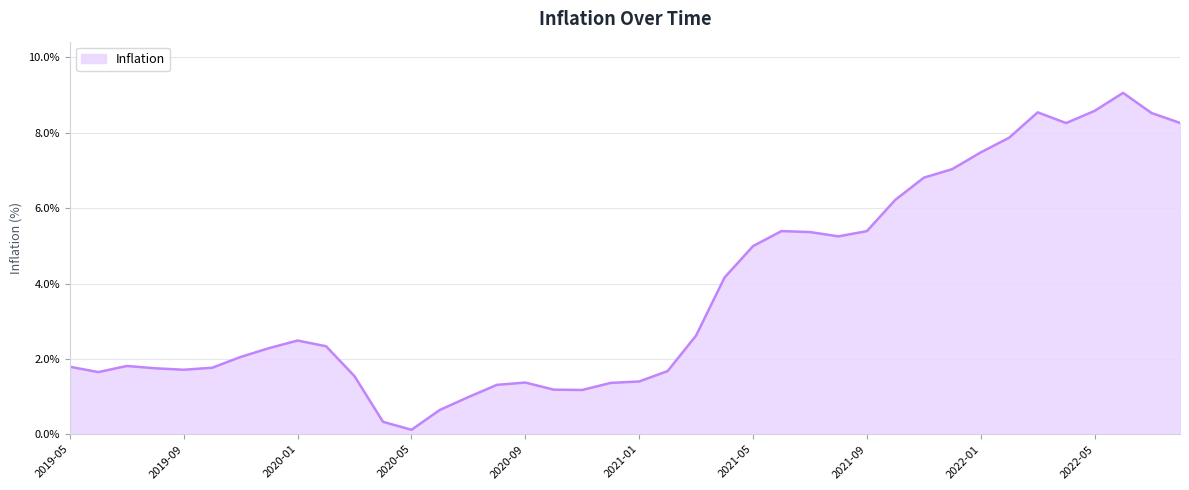

What is the difference between the maximum and minimum values?

8.9